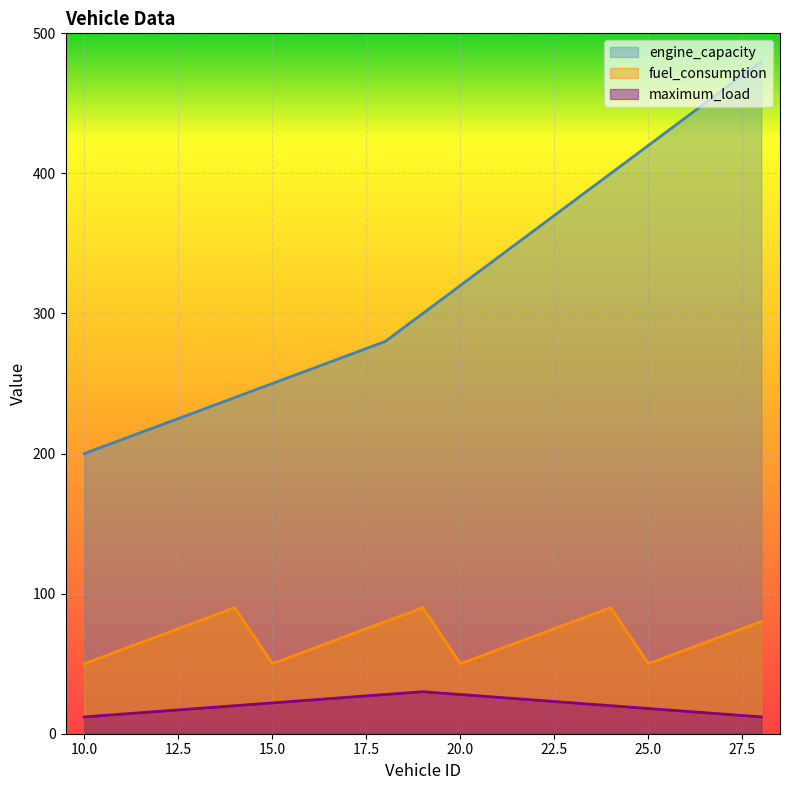

How many values in the fuel_consumption series exceed 70?

7